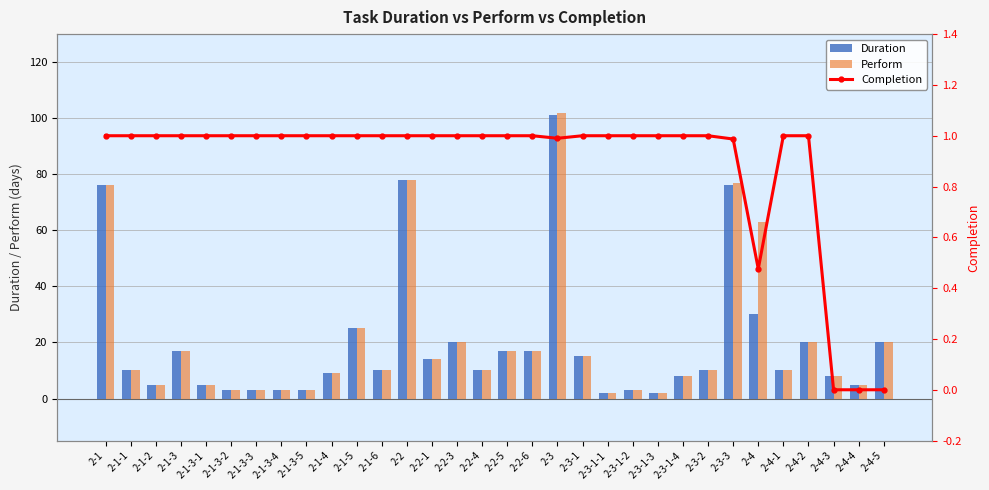

Which series has the largest total across all categories?

Perform